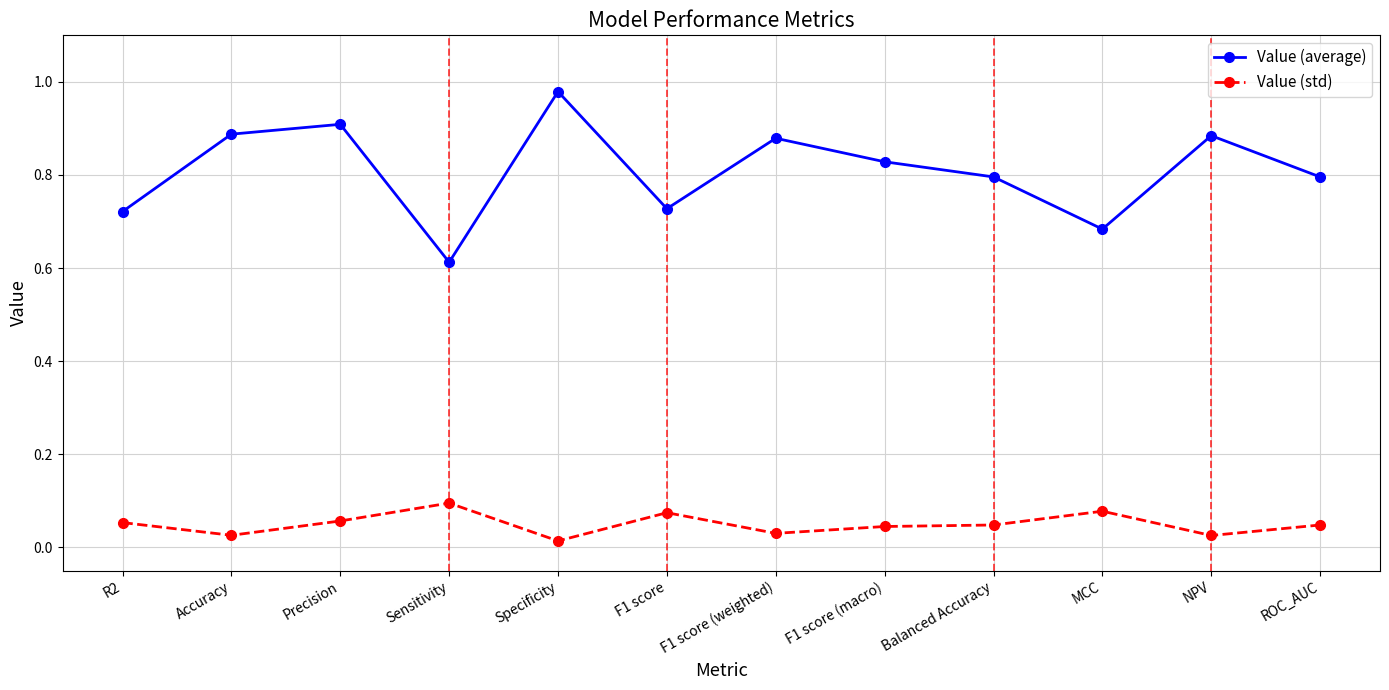

Where is the first local maximum for Value (average)?

Precision